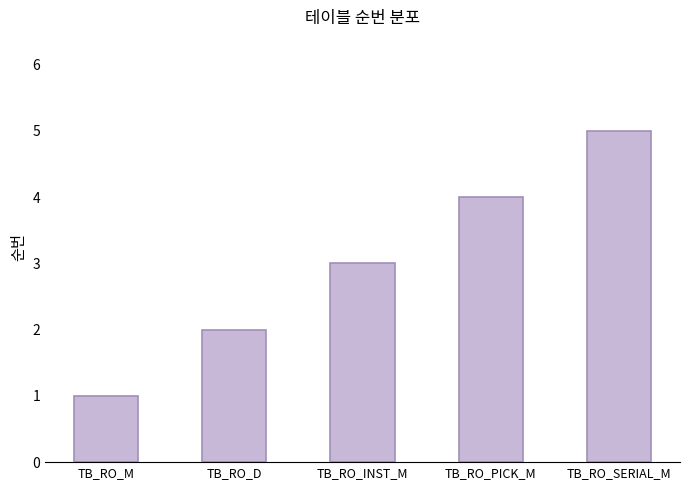

Count the values in the range 2 to 4.

3